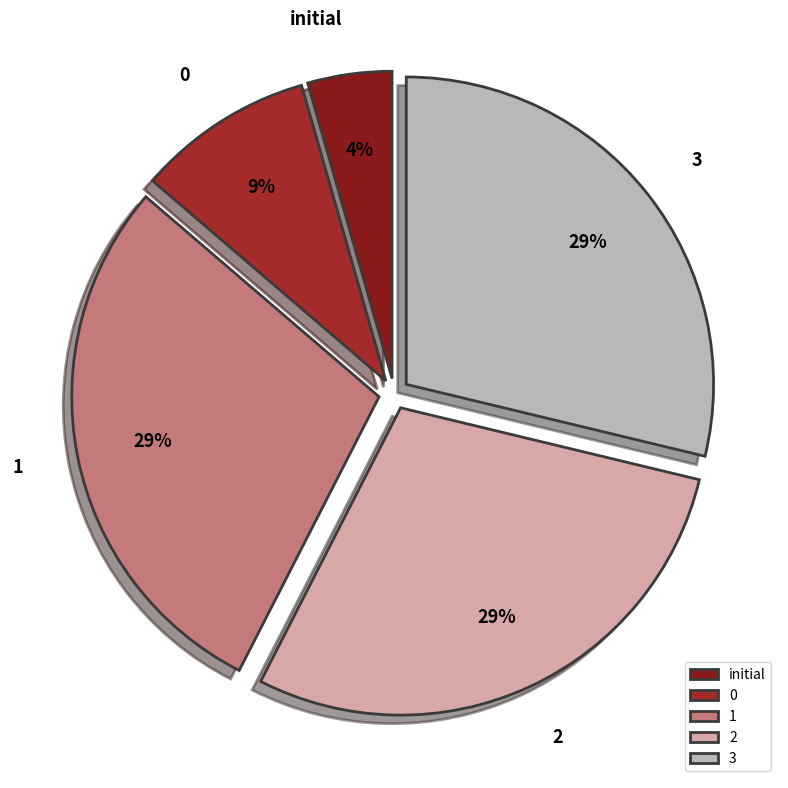

The 1 slice represents 17% of the pie. True or false?

False